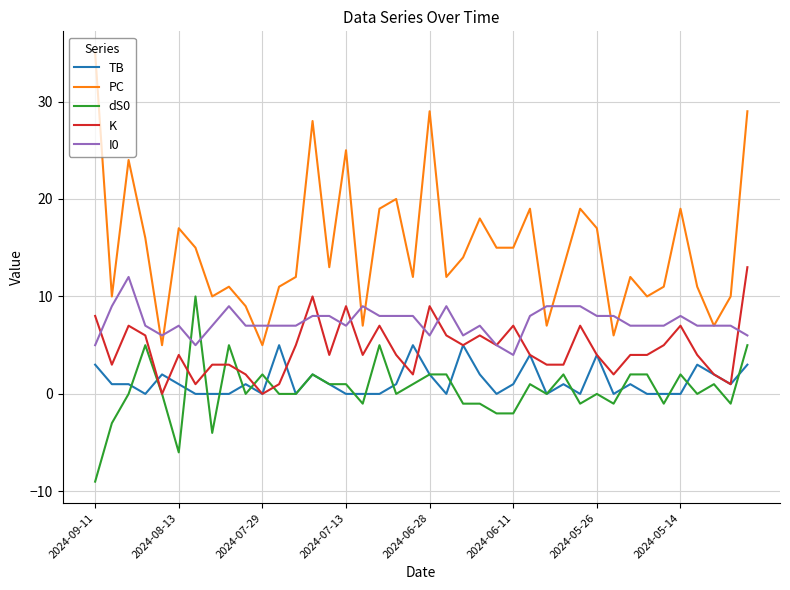

What is the maximum value for PC?

35